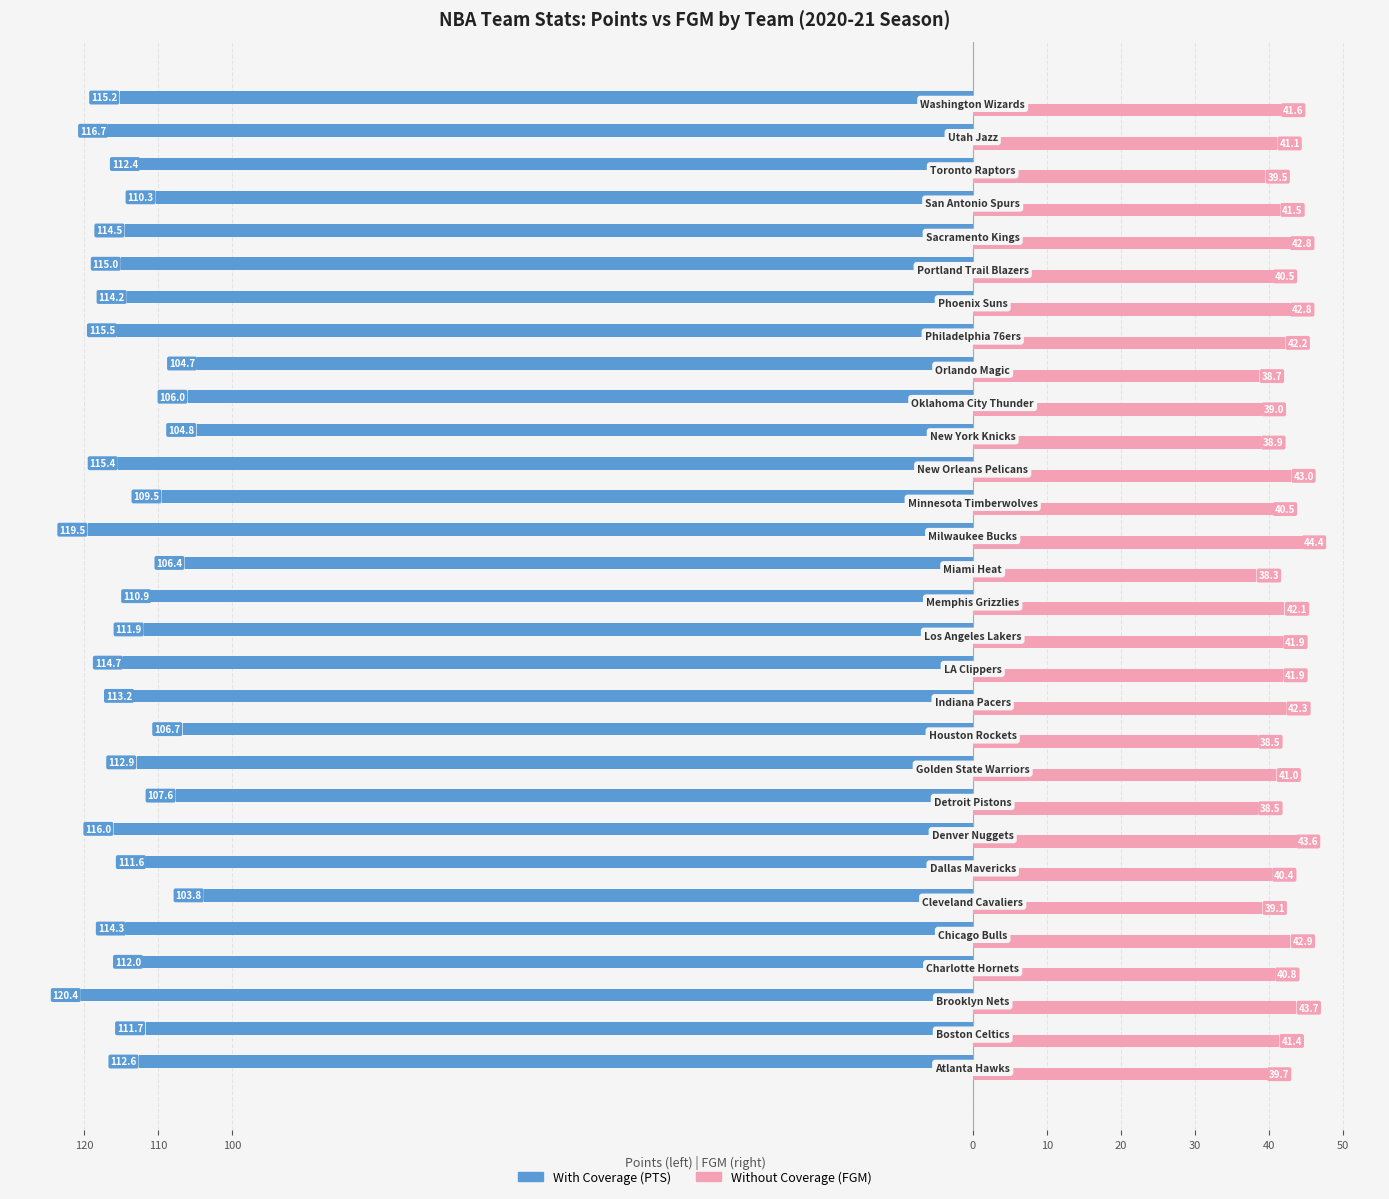

Does the chart contain stacked bars?

No